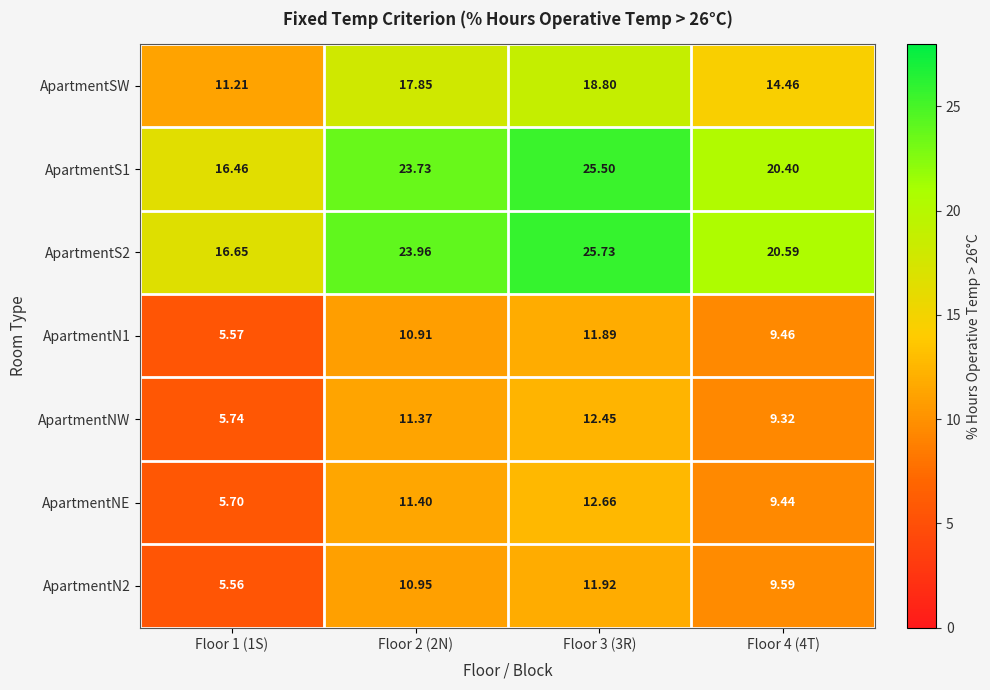

What is the minimum value shown in the chart?

5.6